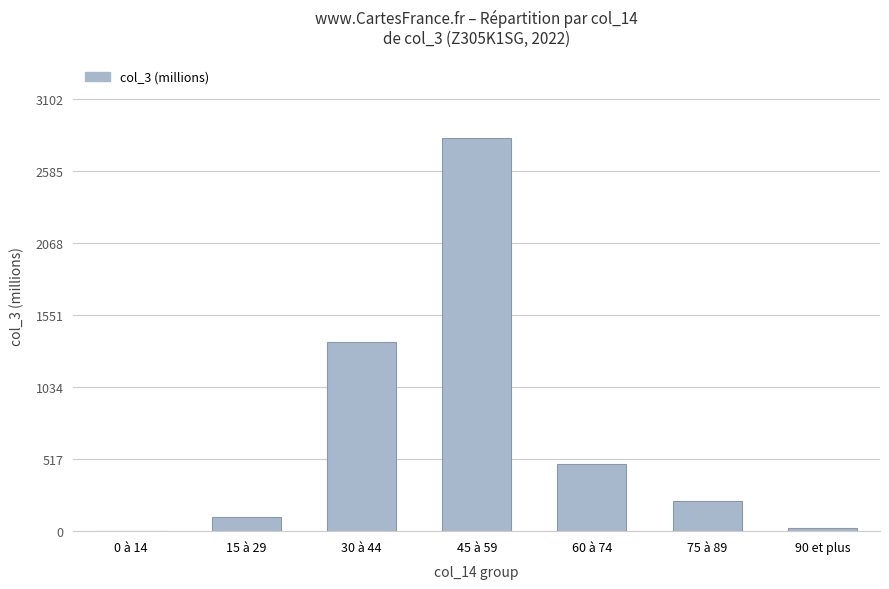

Reading left to right, extract all data points from this chart.

0 à 14=2.5	15 à 29=99.2	30 à 44=1356.6	45 à 59=2820.4	60 à 74=481.2	75 à 89=219.8	90 et plus=21.1